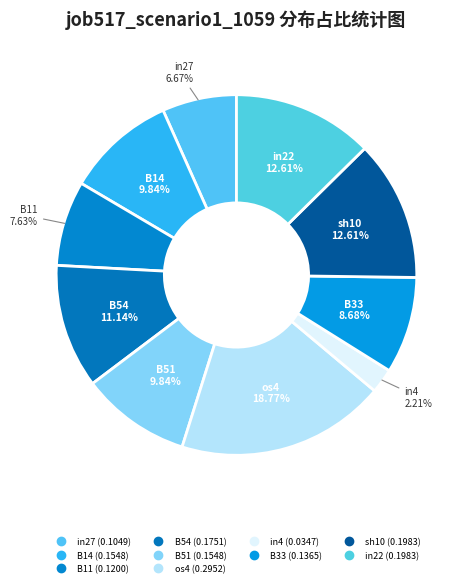

What percentage is the sh10 slice, to the nearest percent?

13%